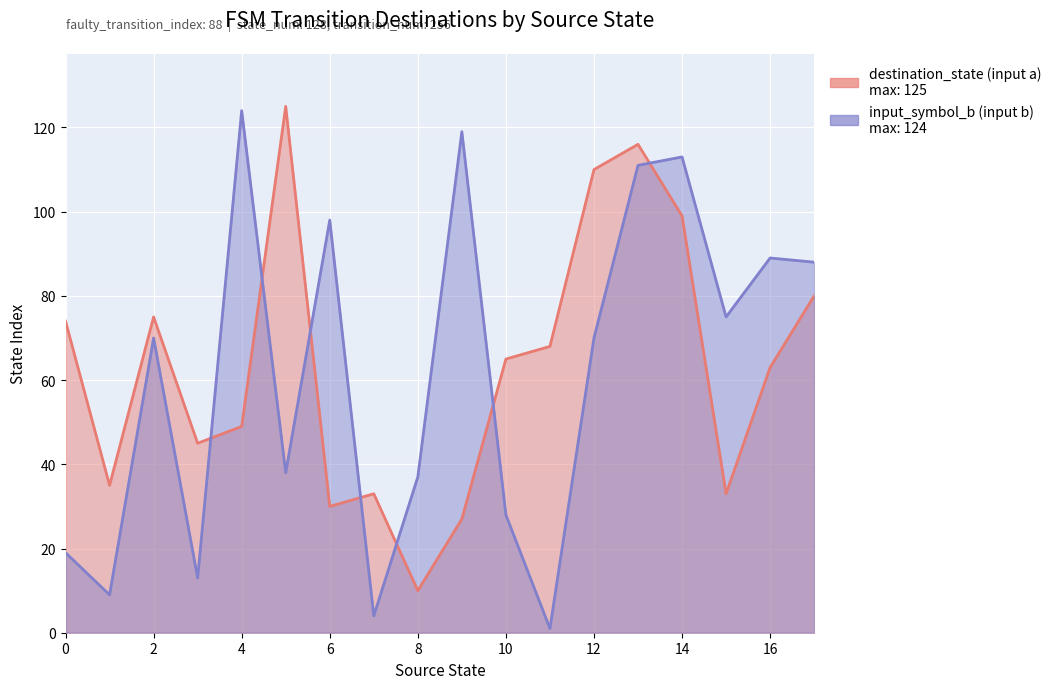

Where do input_symbol_b and destination_state first cross each other?

3 and 4